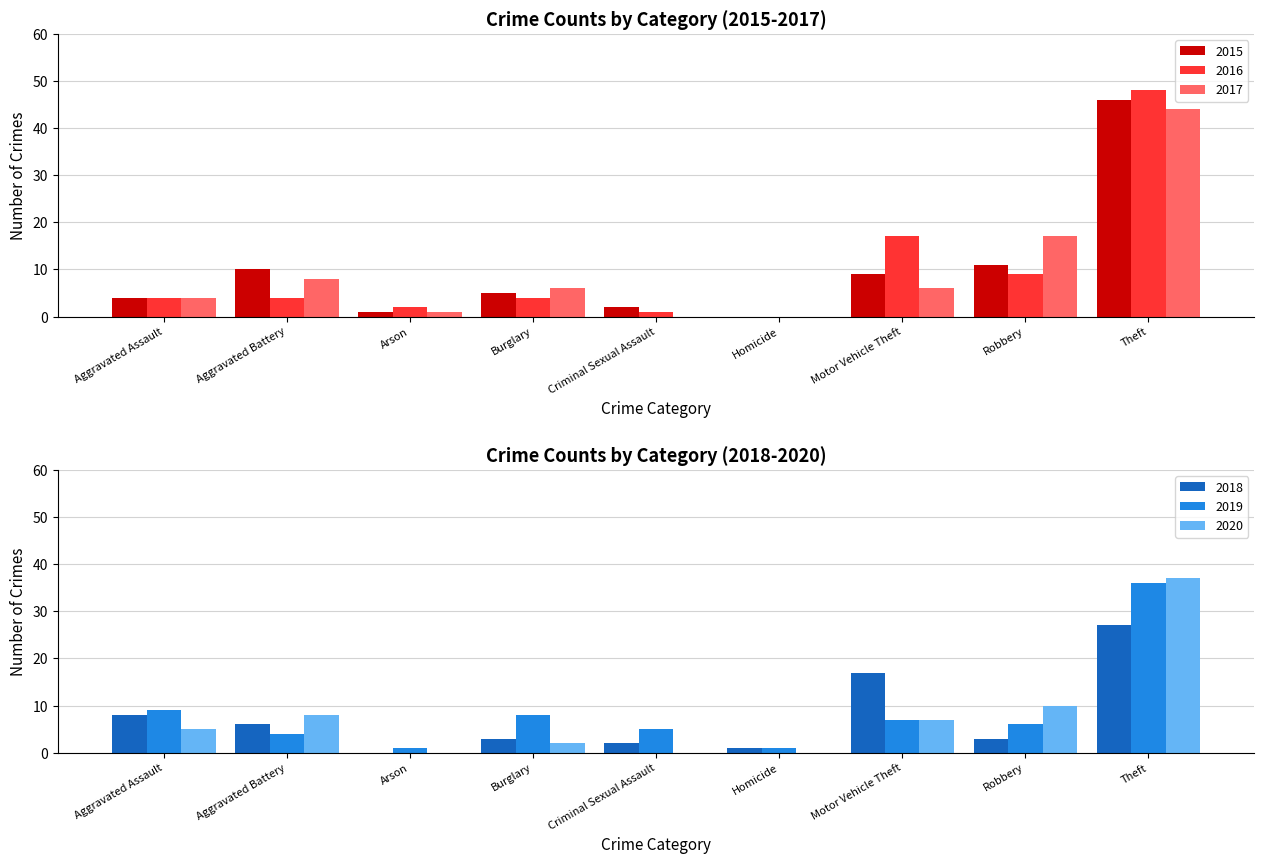

What is the difference between the maximum and minimum values in the 2020 series?

37